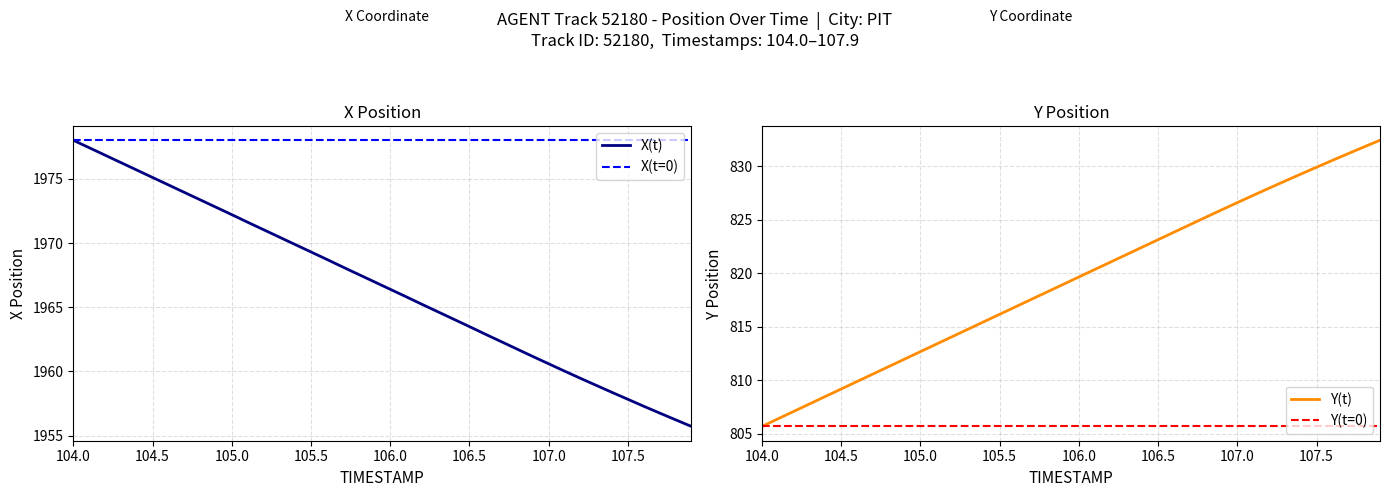

Does the chart display data point markers on the line(s)?

No